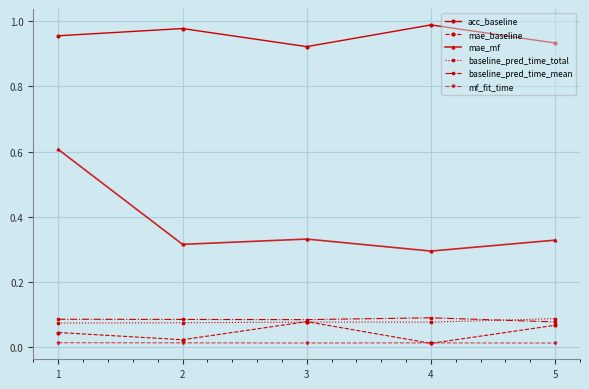

Which series has the widest spread of values?

mae_mf